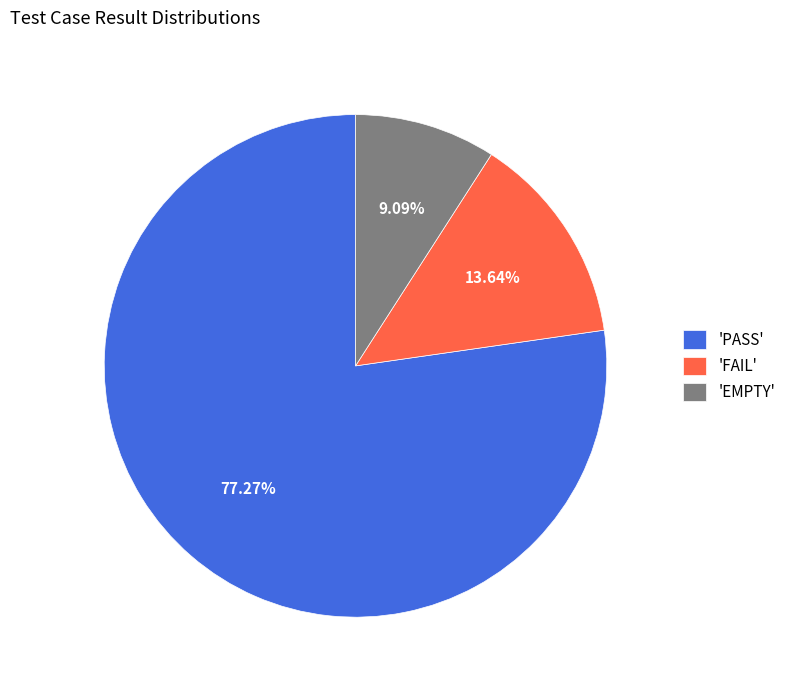

Between 'EMPTY' and 'FAIL', which is larger?

'FAIL'